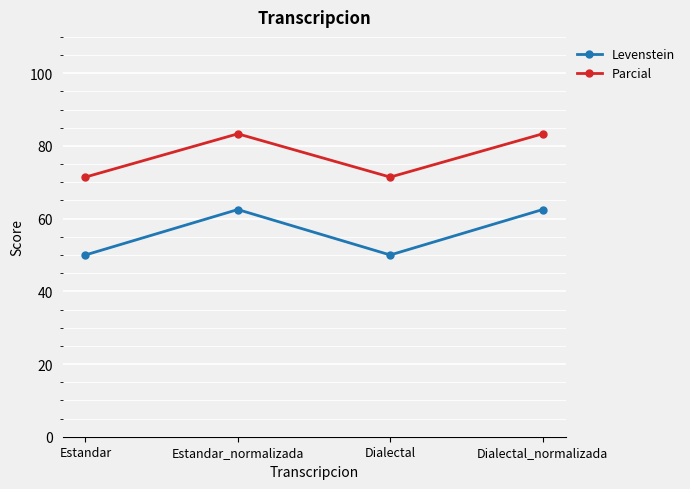

Between Estandar_normalizada and Dialectal, which series saw the biggest shift?

Levenstein